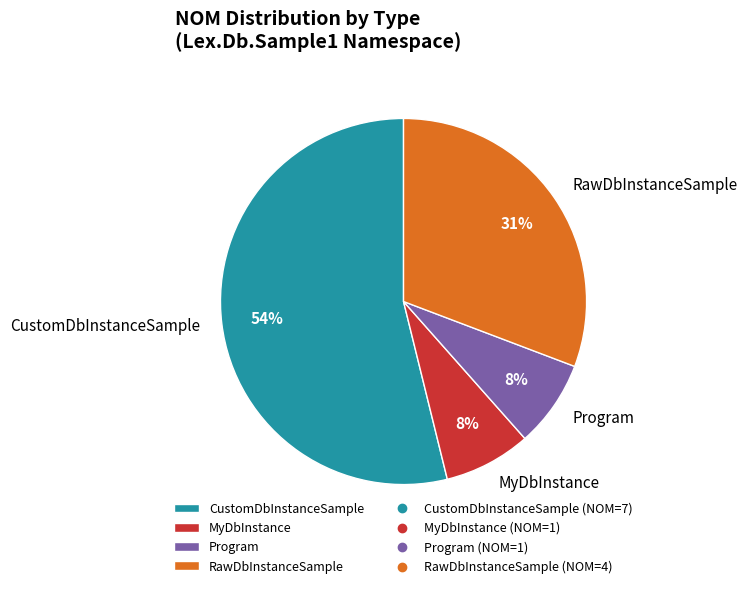

Is the sum of CustomDbInstanceSample and RawDbInstanceSample greater than half?

Yes